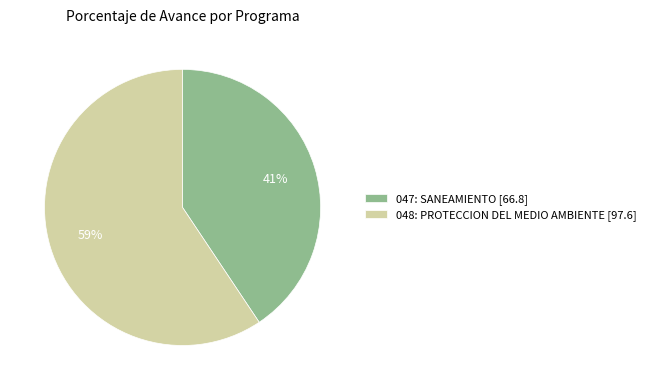

To the nearest percent, what is the average slice percentage?

50%